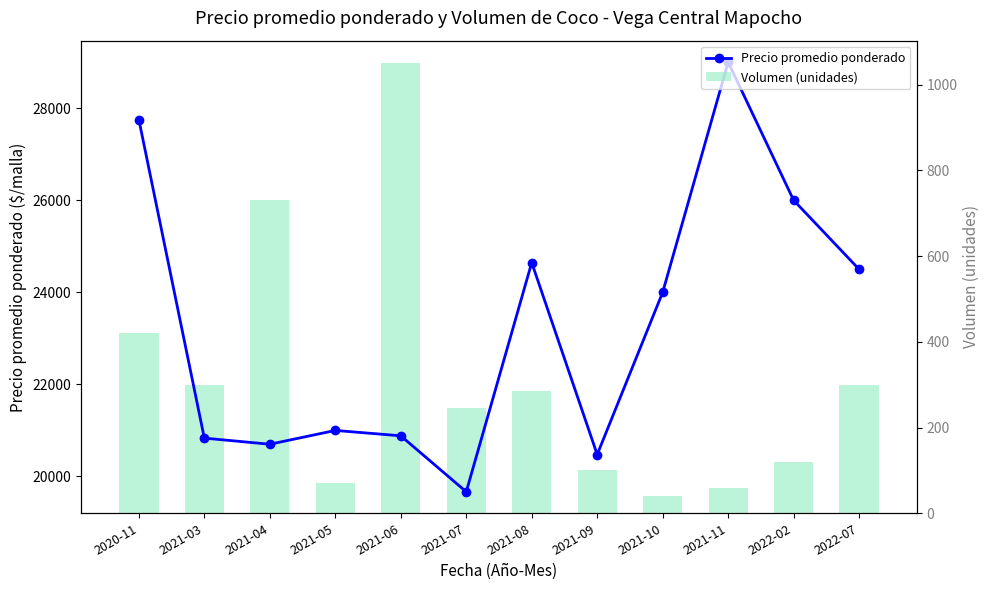

Are the bars horizontal?

No